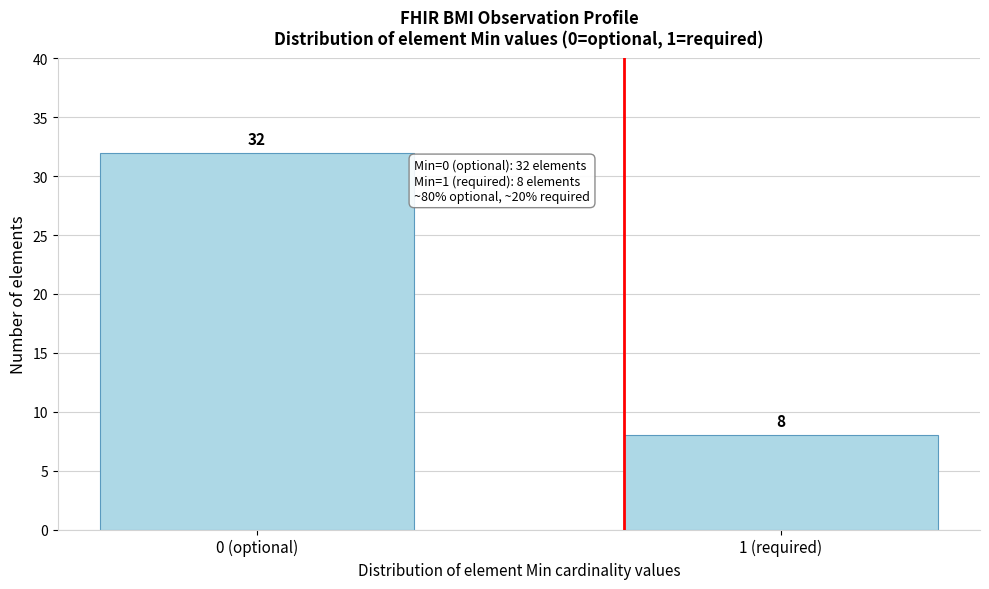

Reading left to right, extract all data points from this chart.

0 (optional)=32	1 (required)=8